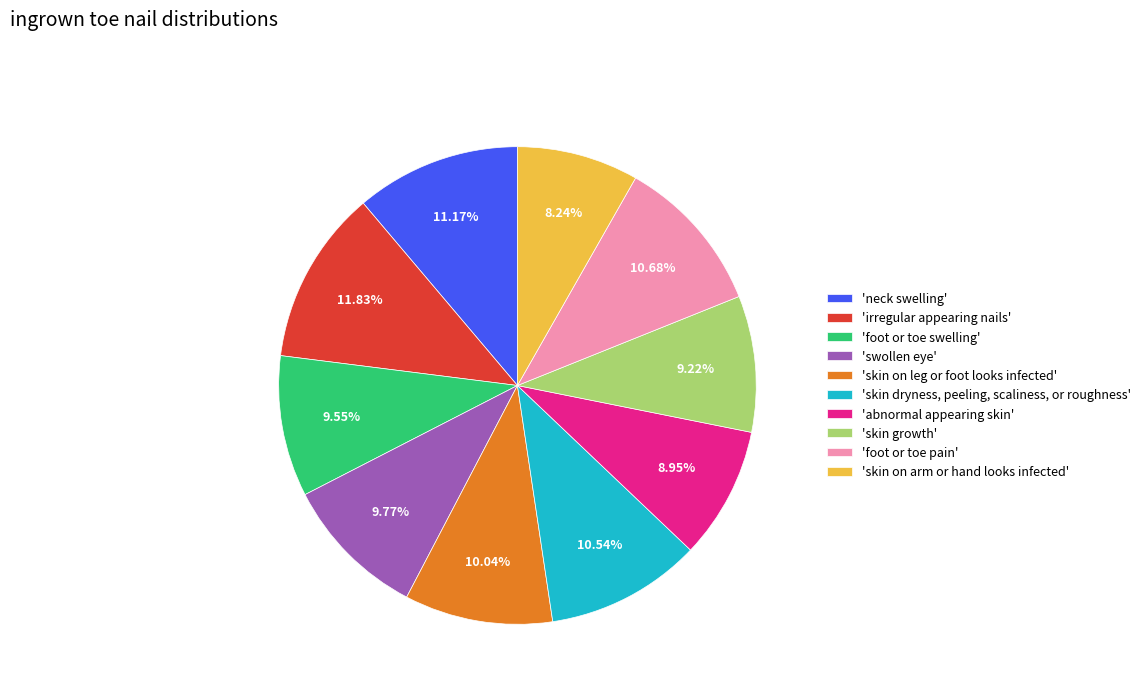

To the nearest percent, what is the difference between the largest and smallest slice percentages?

4%